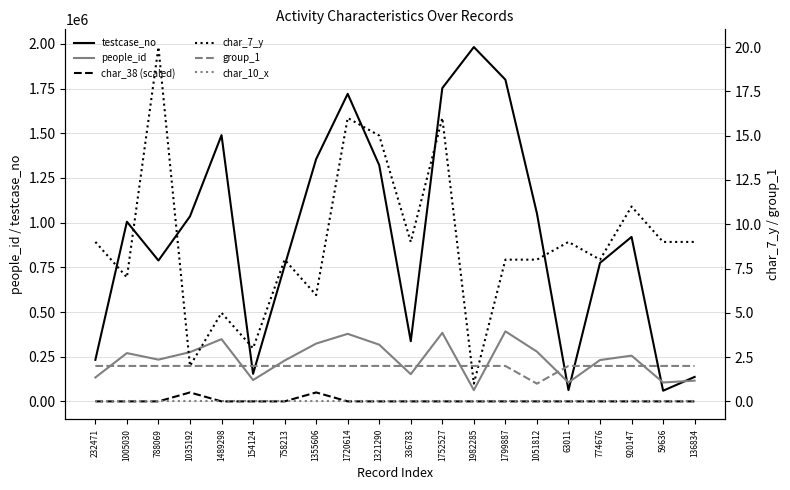

Read the people_id value at 1752527, to the nearest 50.

383500